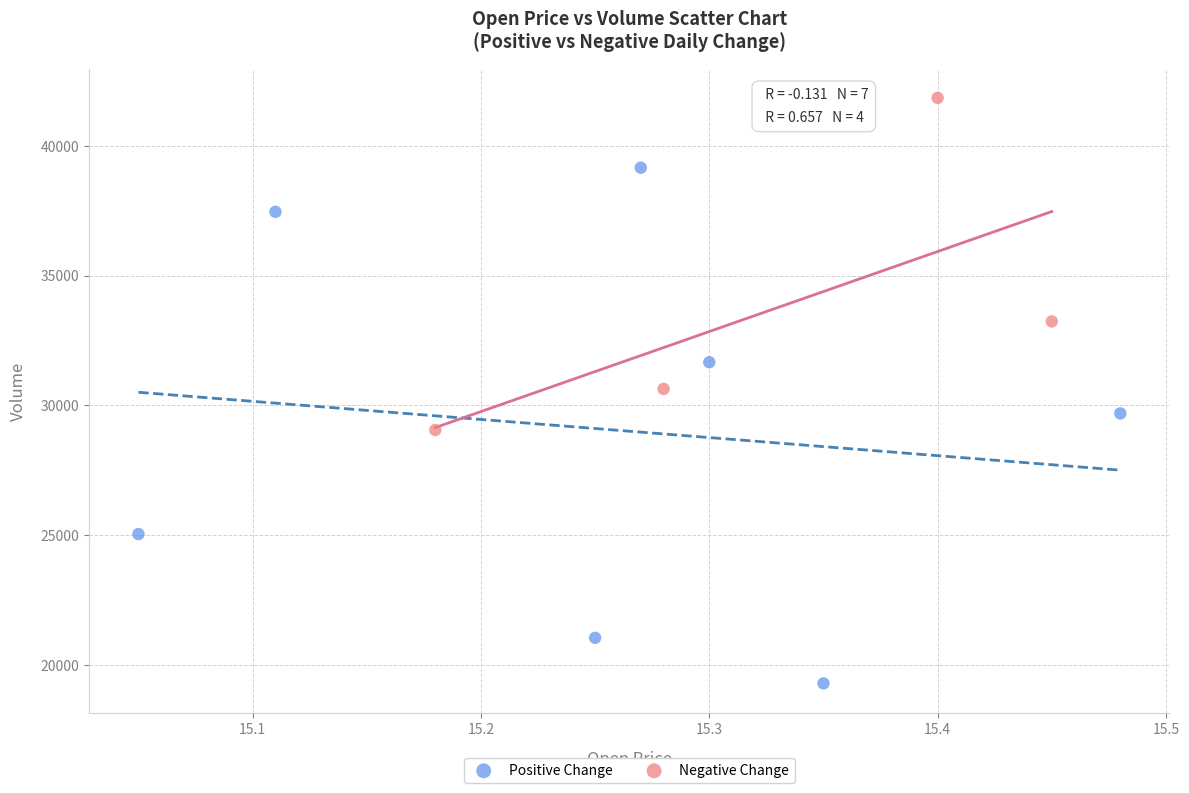

Which series has the widest spread of Y values?

Positive Change